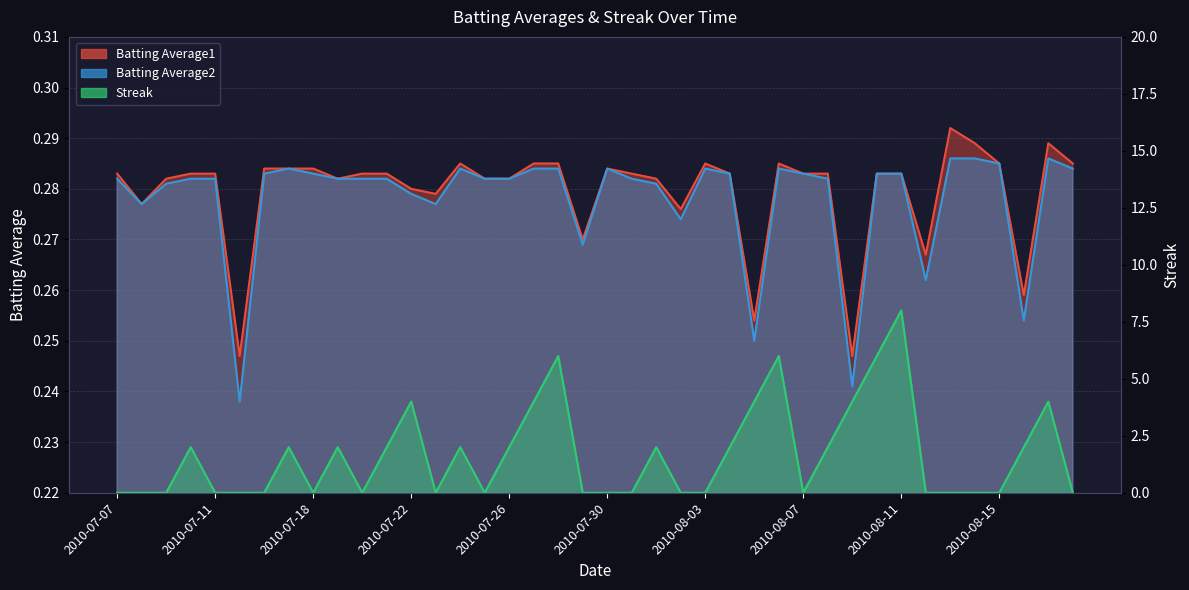

Rank the categories by Batting Average2 value from lowest to highest.

2010-07-15, 2010-08-09, 2010-08-05, 2010-08-16, 2010-08-12, 2010-07-29, 2010-08-02, 2010-07-08, 2010-07-23, 2010-07-22, 2010-07-09, 2010-08-01, 2010-07-07, 2010-07-10, 2010-07-11, 2010-07-19, 2010-07-20, 2010-07-21, 2010-07-25, 2010-07-26, 2010-07-31, 2010-08-08, 2010-07-16, 2010-07-18, 2010-08-04, 2010-08-07, 2010-08-10, 2010-08-11, 2010-07-17, 2010-07-24, 2010-07-27, 2010-07-28, 2010-07-30, 2010-08-03, 2010-08-06, 2010-08-18, 2010-08-15, 2010-08-13, 2010-08-14, 2010-08-17